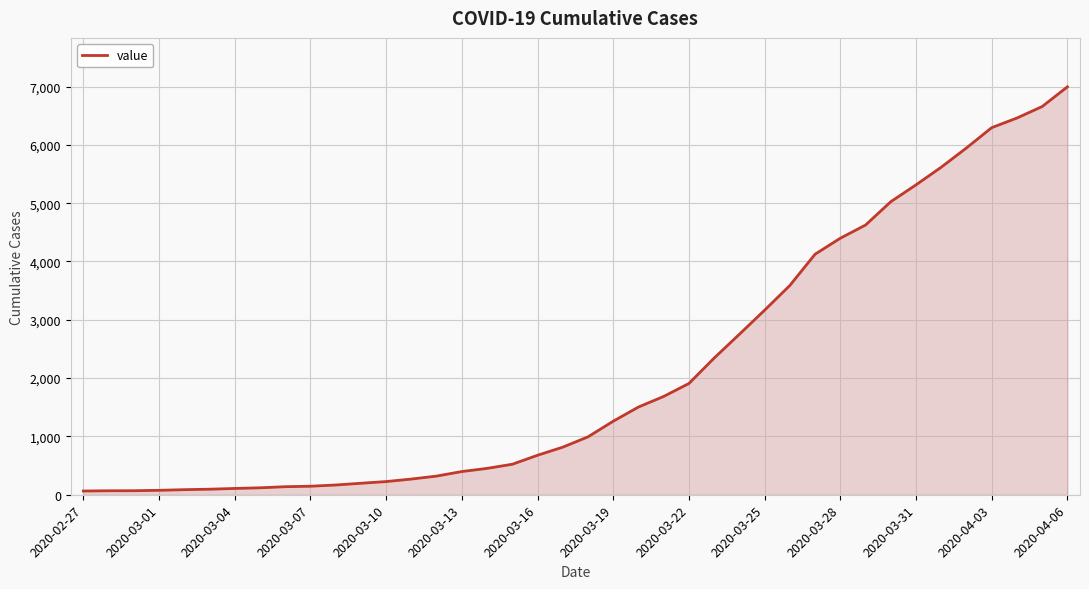

How many series are shown in this chart?

1